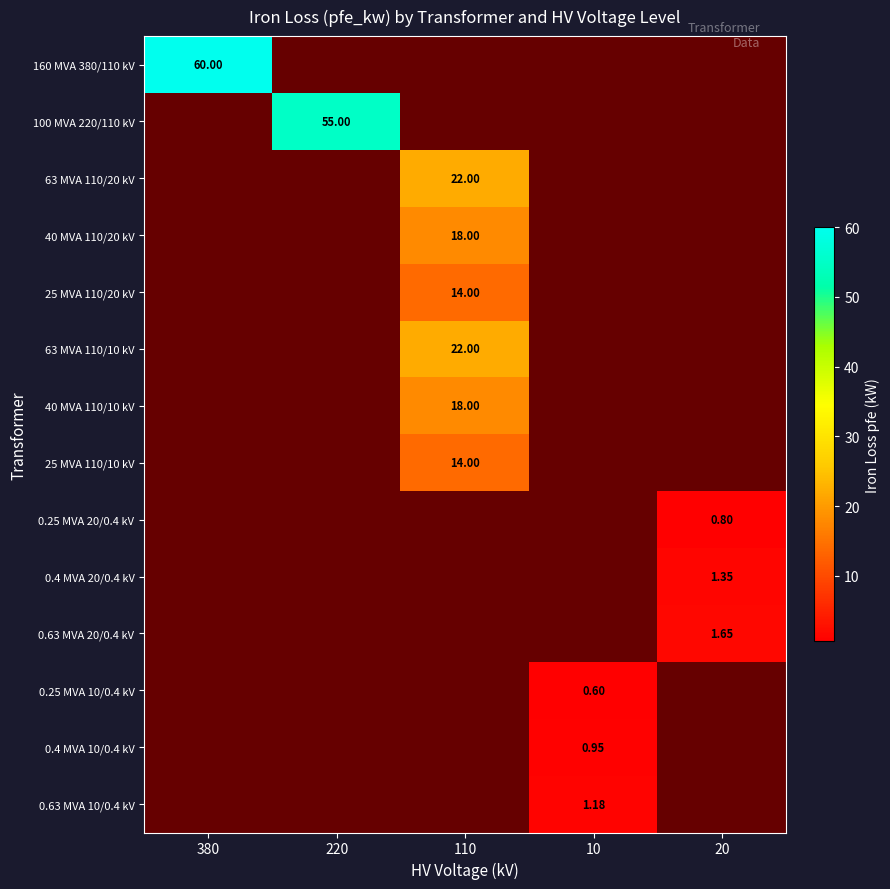

List the labels in order of 40 MVA 110/20 kV value, largest first.

110, 380, 220, 10, 20